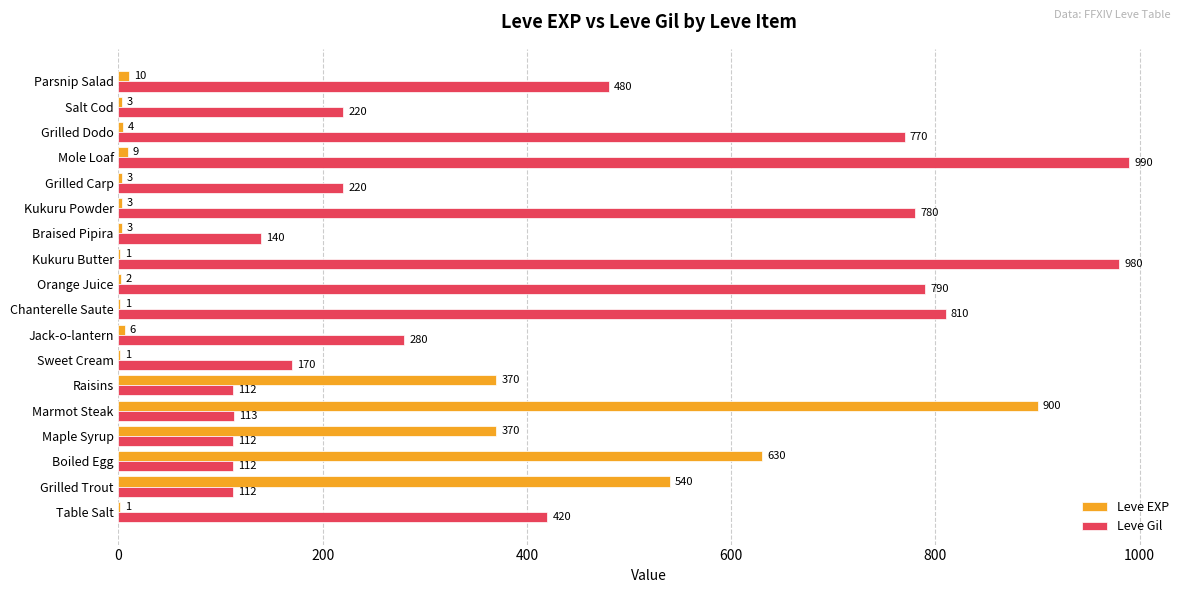

Where is Leve Gil nearest to the value 551?

Parsnip Salad